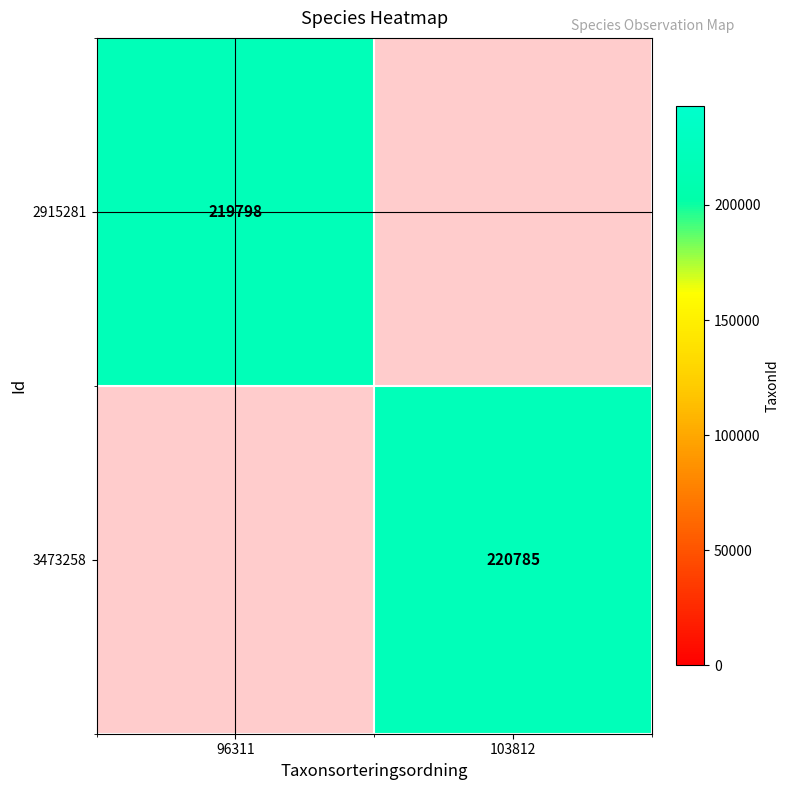

True or false: 3473258 has a value of 220785 at 103812.

True